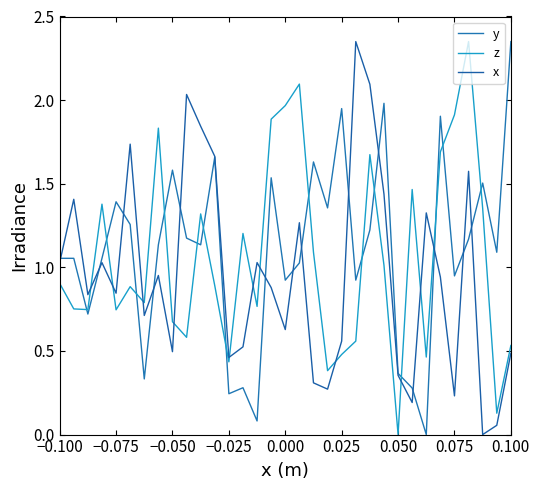

How many times do x and y cross each other?

14